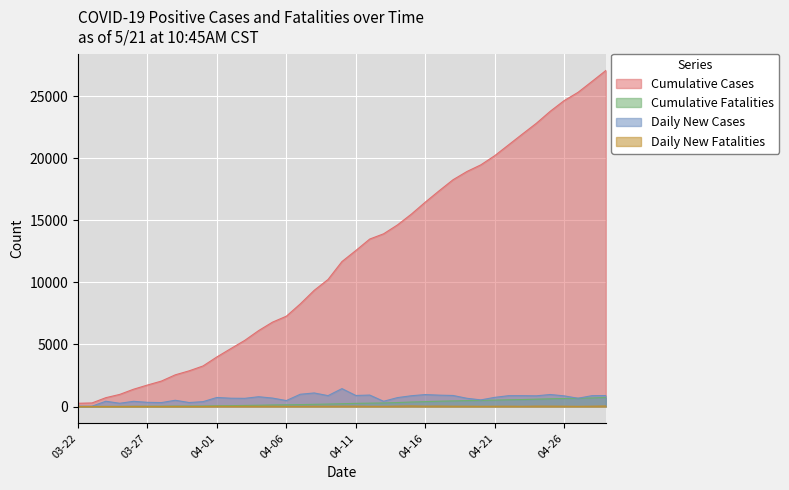

What is the difference between the maximum and minimum values in the Daily New Cases series?

1417